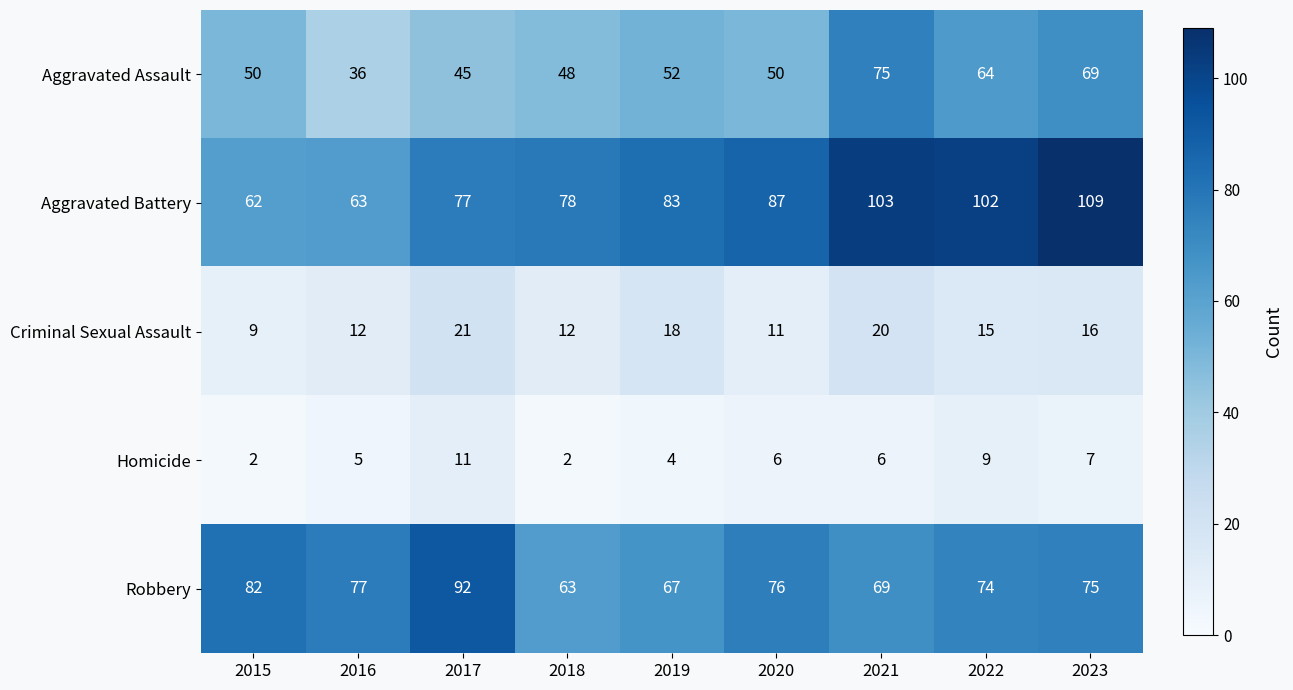

Which series changed the most between 2015 and 2020?

Aggravated Battery